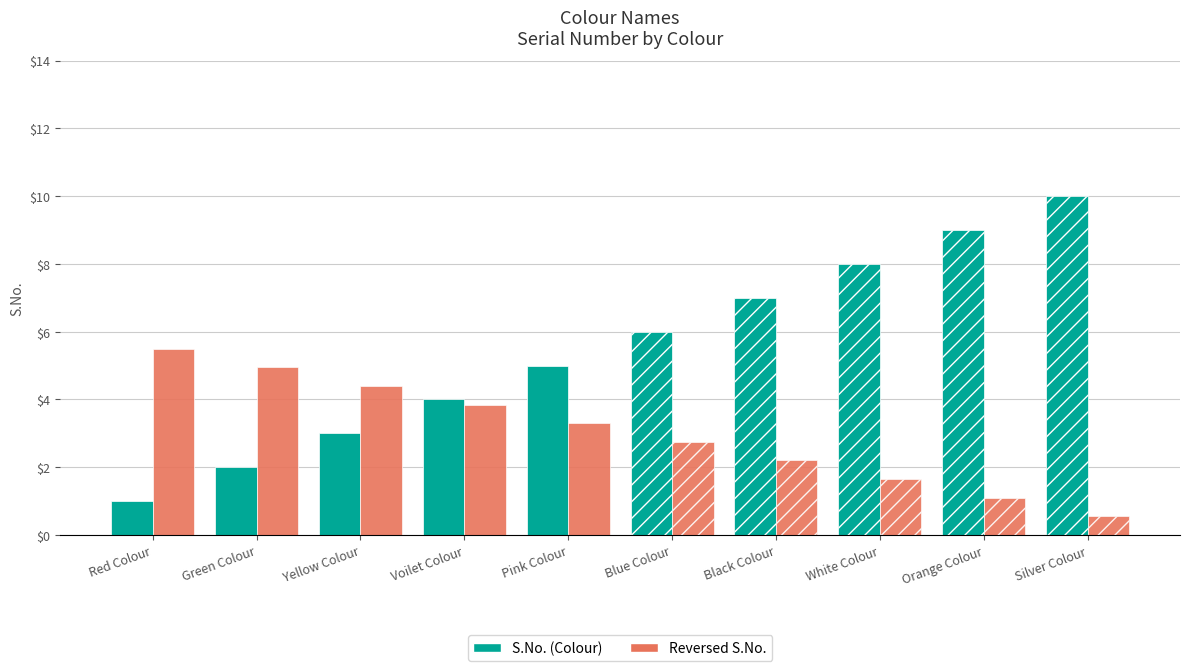

List the labels in order of value, largest first.

Silver Colour, Orange Colour, White Colour, Black Colour, Blue Colour, Pink Colour, Voilet Colour, Yellow Colour, Green Colour, Red Colour